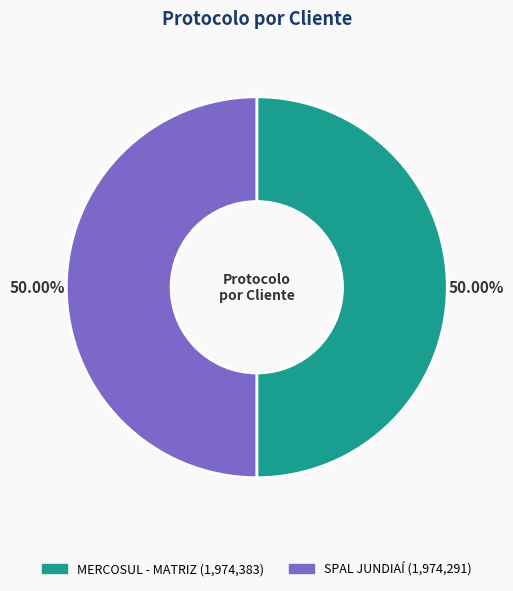

Approximately how many times larger is the value at MERCOSUL - MATRIZ compared to SPAL JUNDIAÍ?

1.0